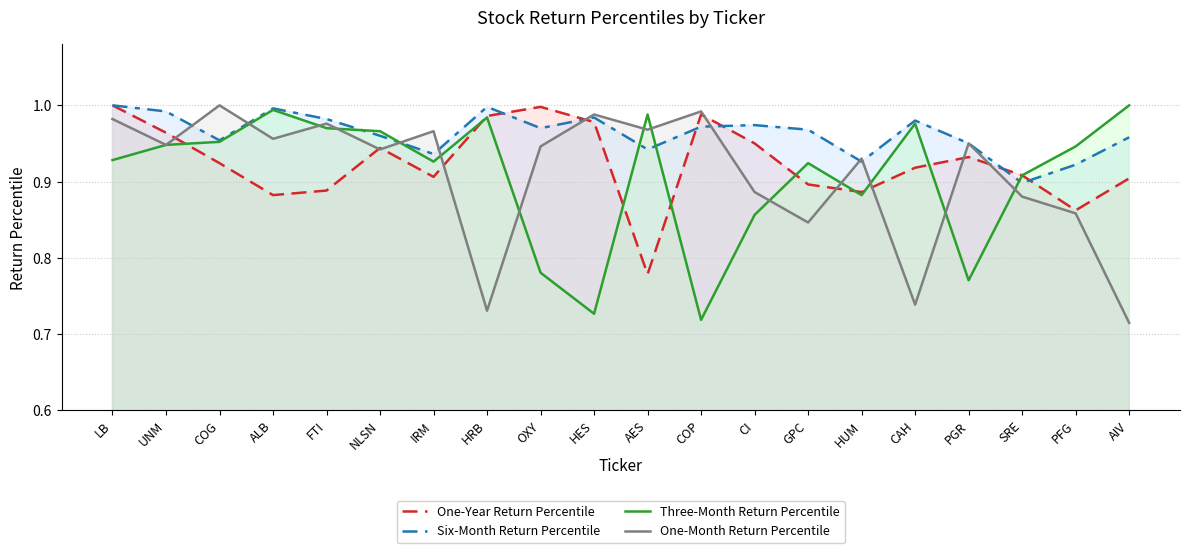

What is the average value of the One-Year Return Percentile series?

0.9